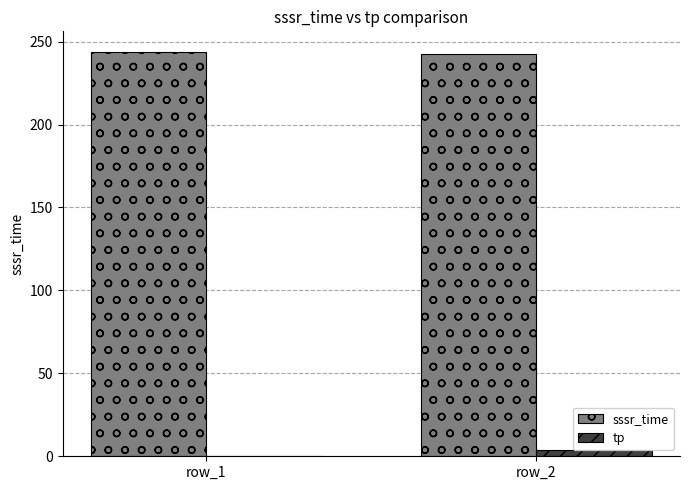

What is the sum of the tp values at row_1 and row_2?

4.0